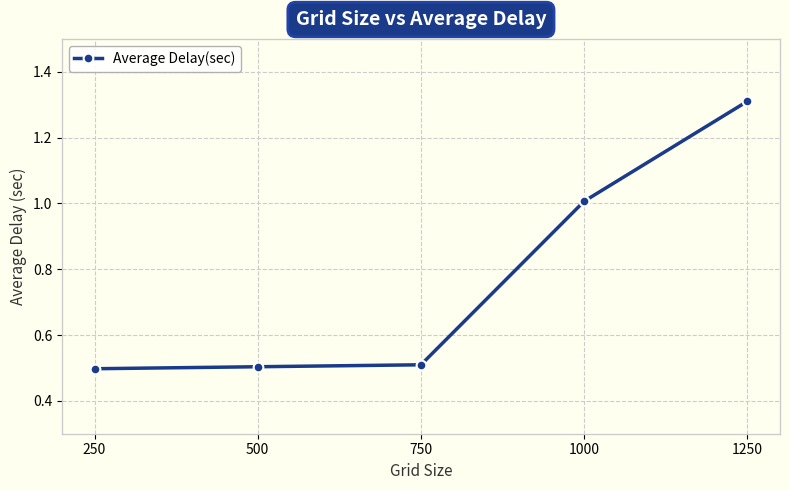

Reading left to right, what are all the values shown in this chart?

250=0.5	500=0.5	750=0.5	1000=1.0	1250=1.3